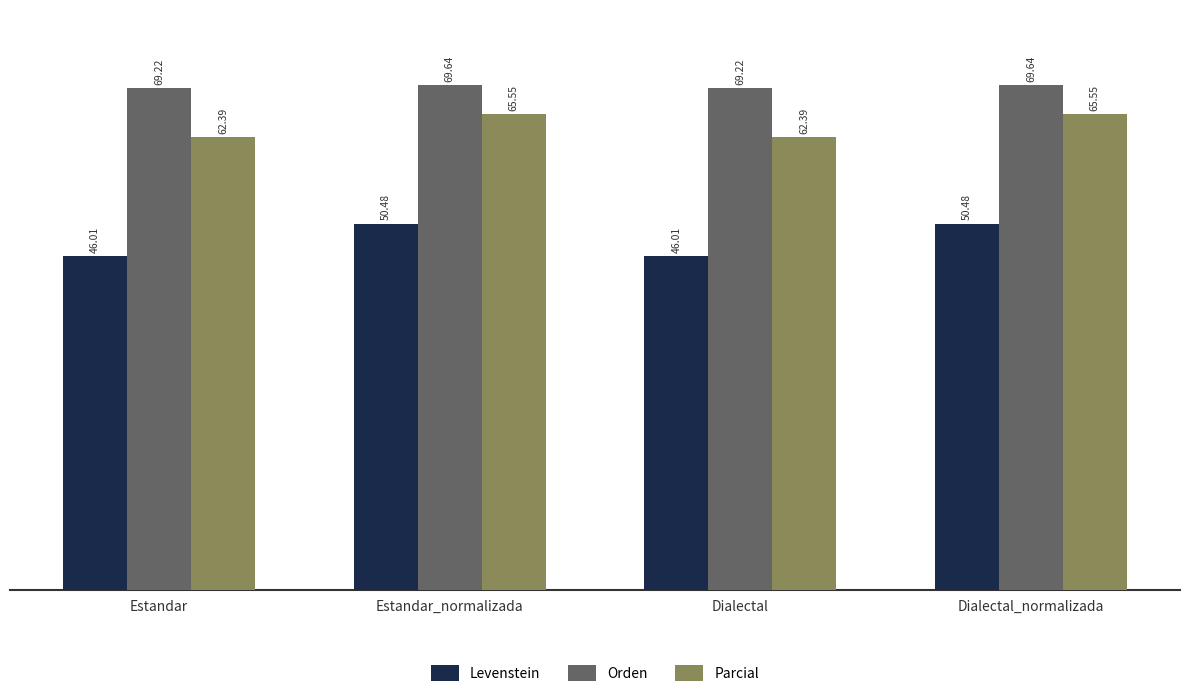

What is the difference between the highest and lowest values at Estandar?

23.2